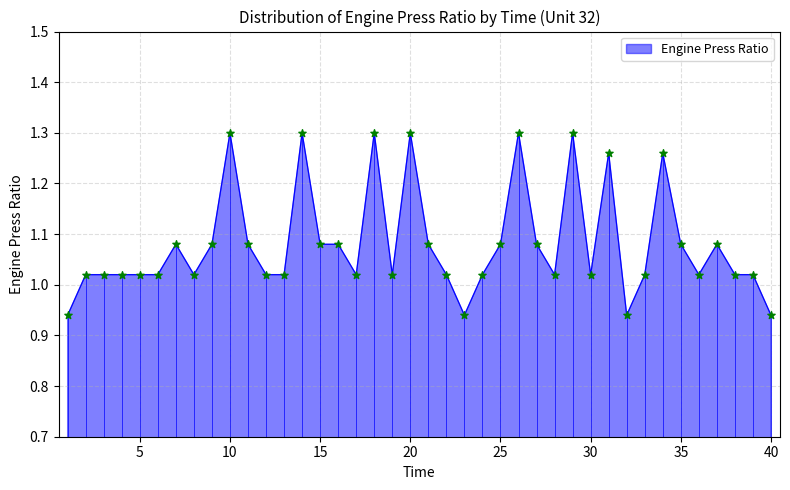

What is the ratio of the value at 26 to the value at 39?

1.3